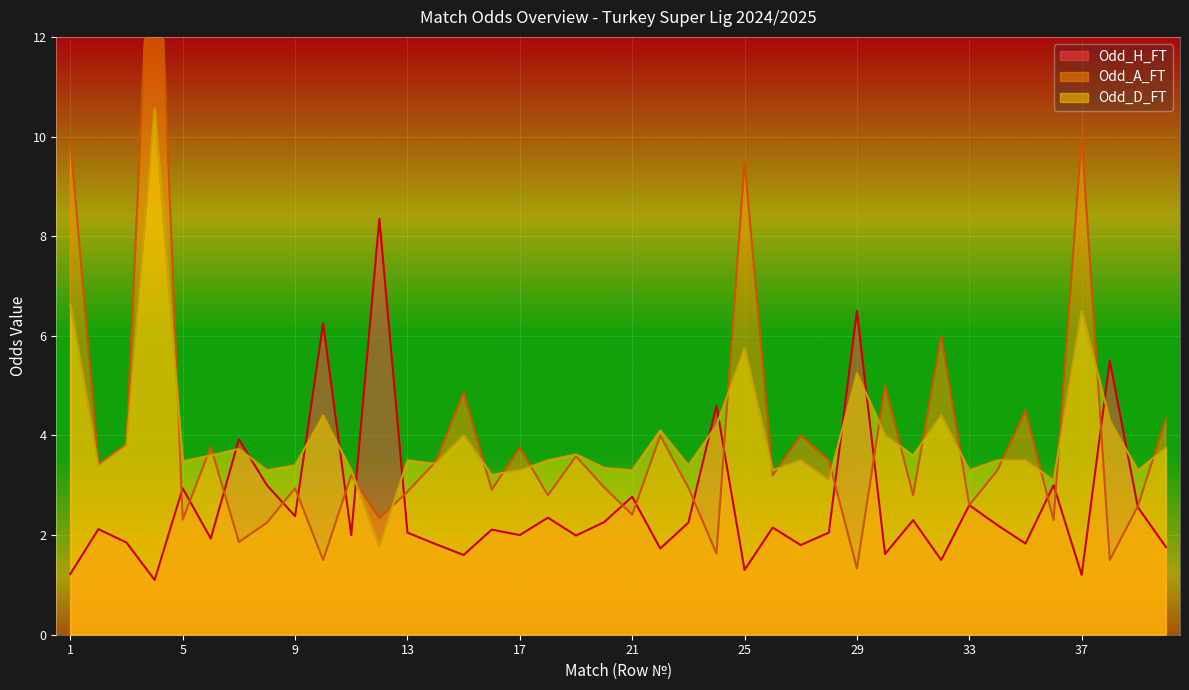

Is it true that Odd_A_FT equals 3.5 at 21?

False